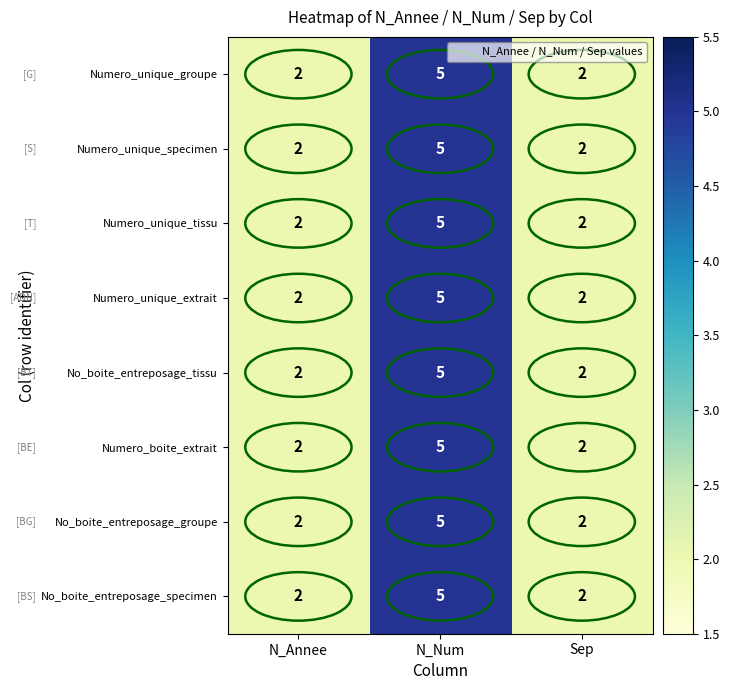

What is the average value of the Numero_unique_extrait series?

3